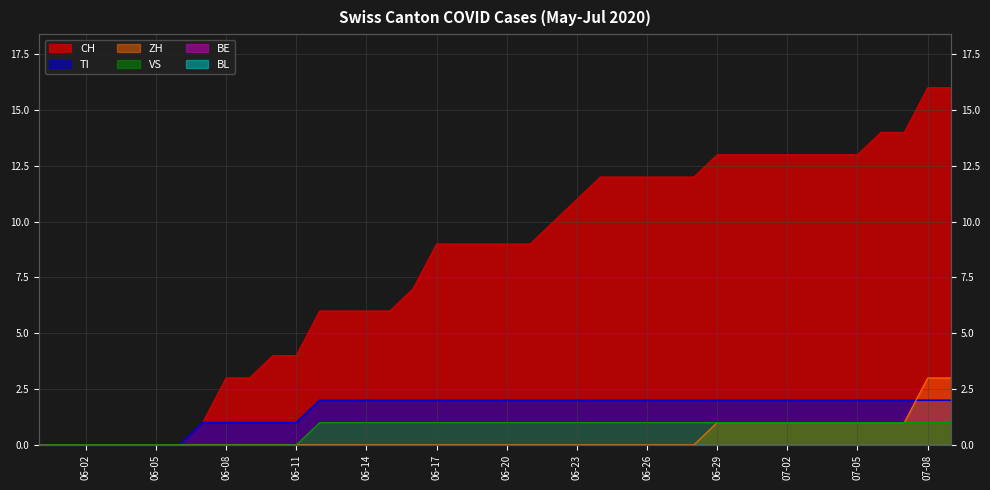

Count the VS values in the range 0 to 1.

40